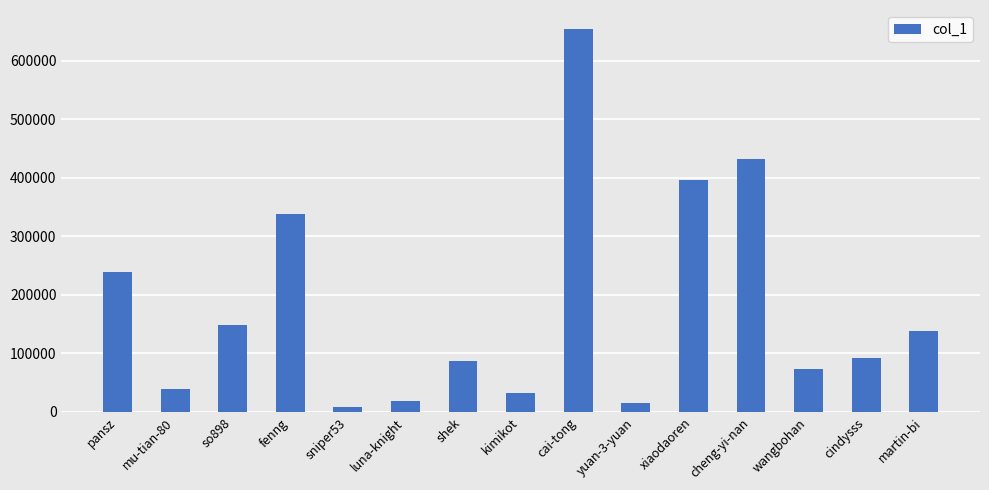

What is the average value?

180611